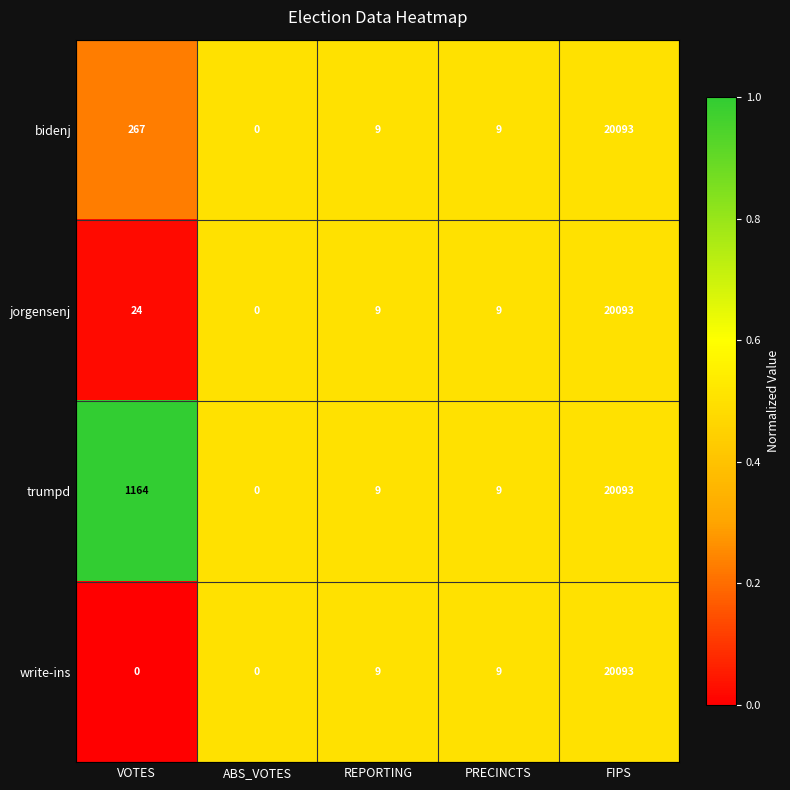

Which category has the lowest value in the trumpd series?

ABS_VOTES